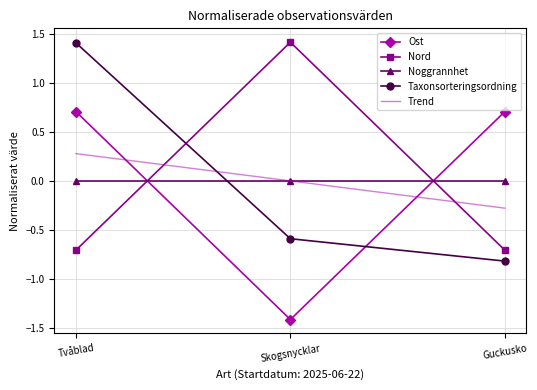

What is the maximum value shown in the chart?

1.4